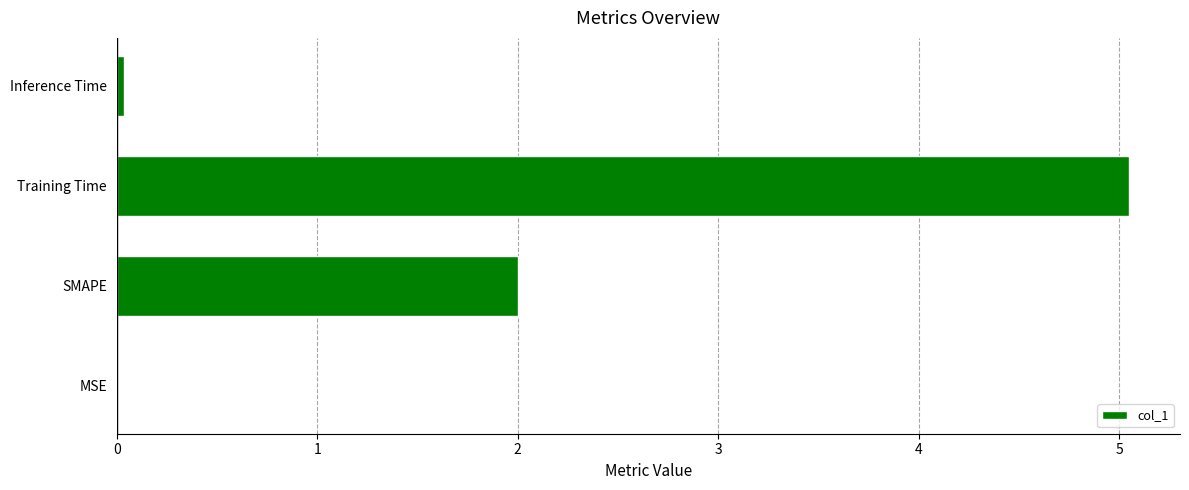

Are the bars horizontal?

Yes